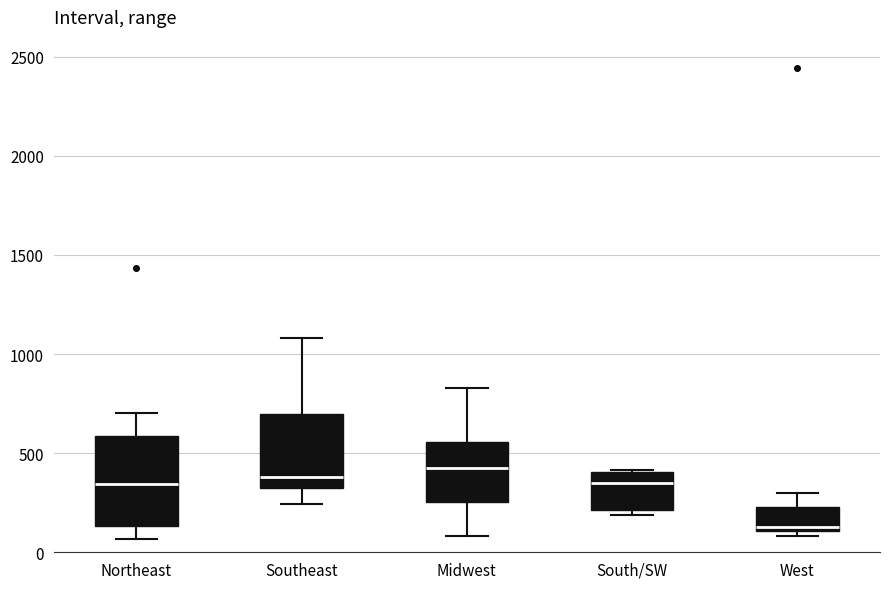

Where does the median line of the box for Southeast sit on the y-axis? The values are not printed on the chart, so give them approximately, as read against the axis.

400